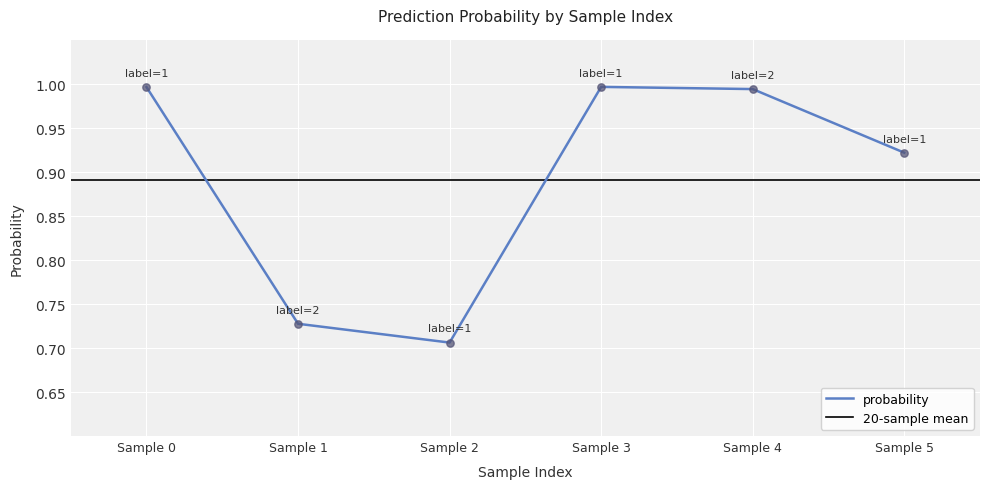

Is it true that probability equals 1.0 at Sample 2?

False